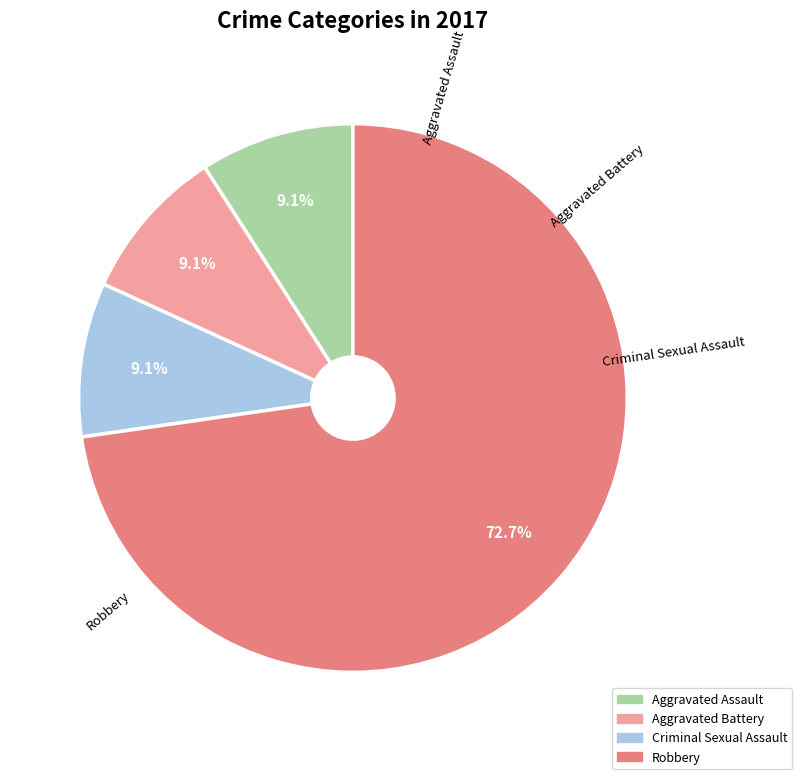

The Robbery slice represents 59% of the pie. True or false?

False